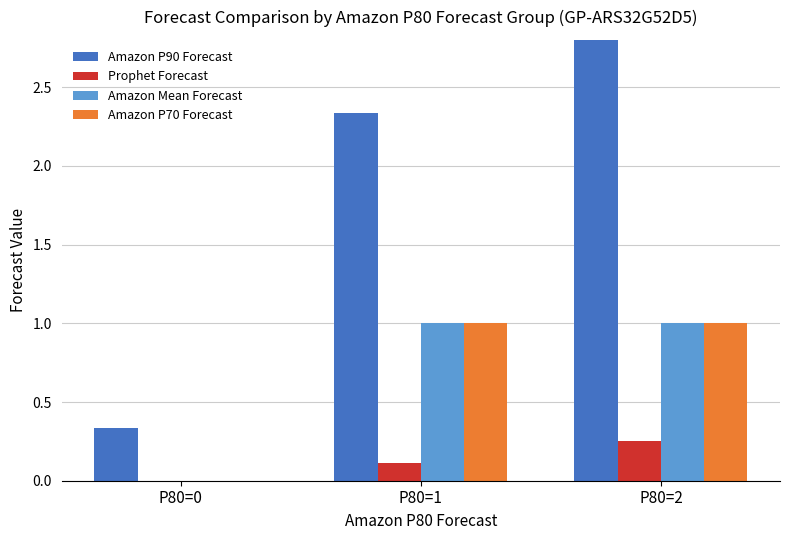

Count the number of data series in this chart.

4